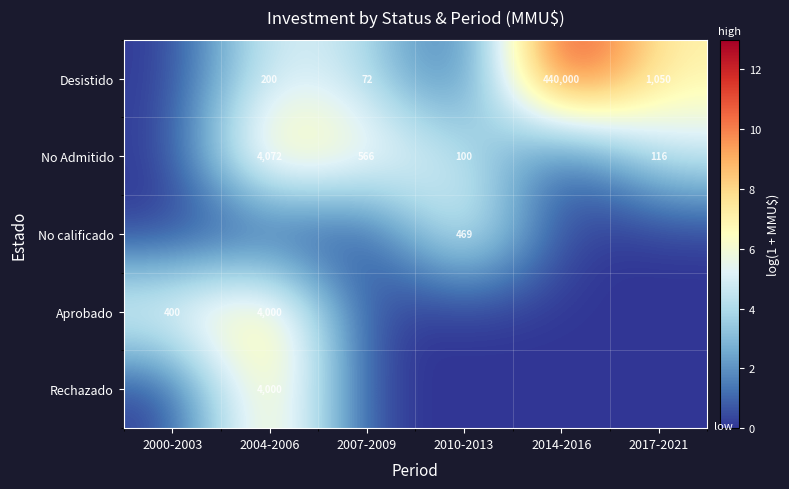

What is the sum of the Desistido values at 2007-2009 and 2014-2016?

440072